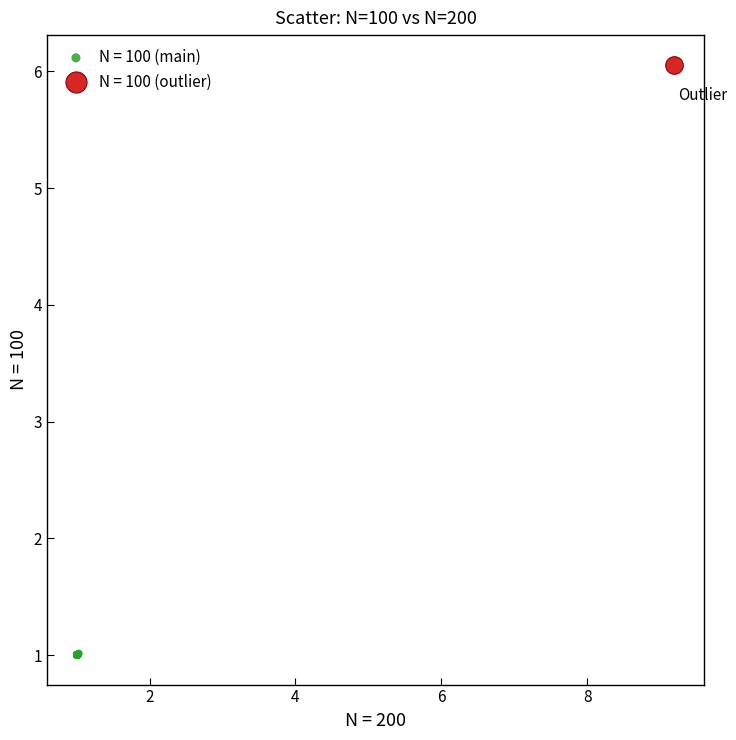

Which series contains the highest Y value?

N = 100 (outlier)